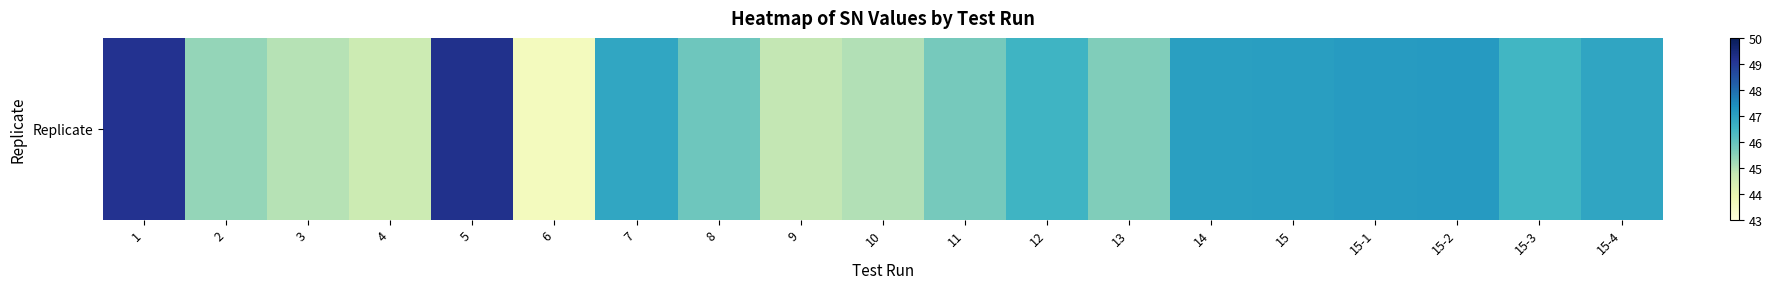

What is the change in value from 7 to 12?

-0.3